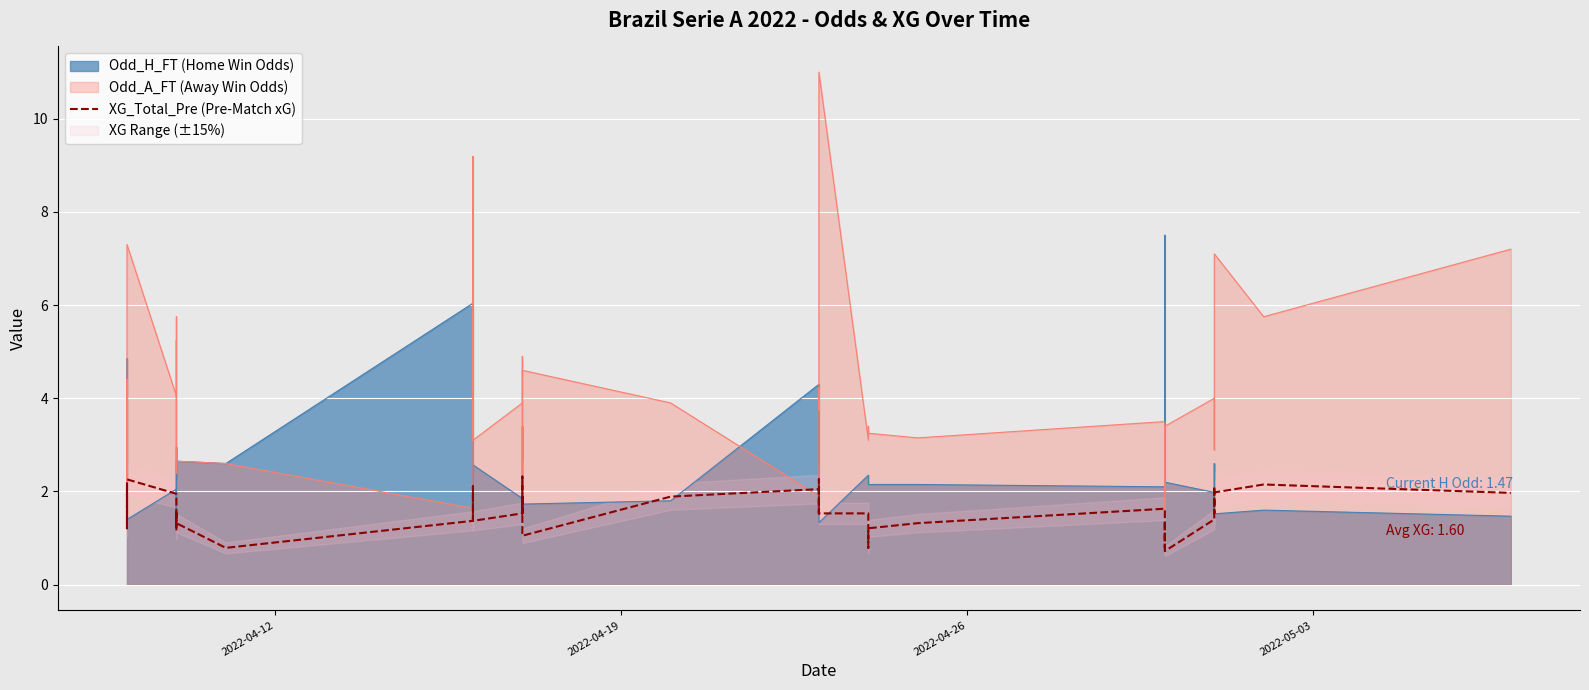

What is the sum of all values?

64.0